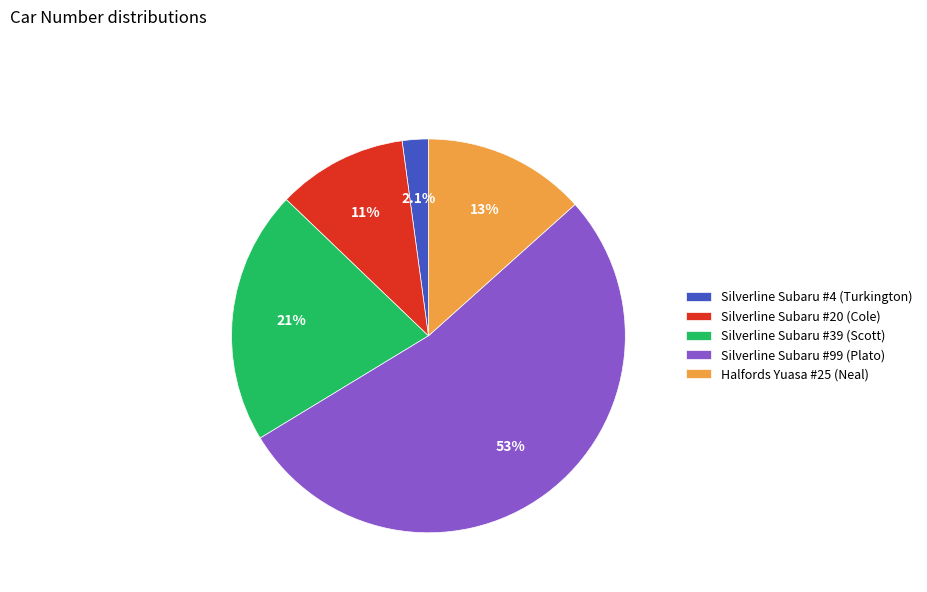

How many segments does this pie chart have?

5